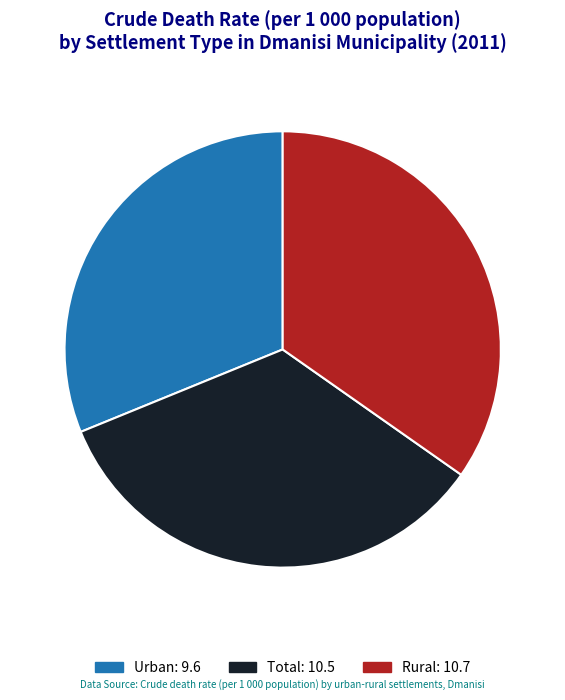

Is there any slice that represents more than half of the pie?

No